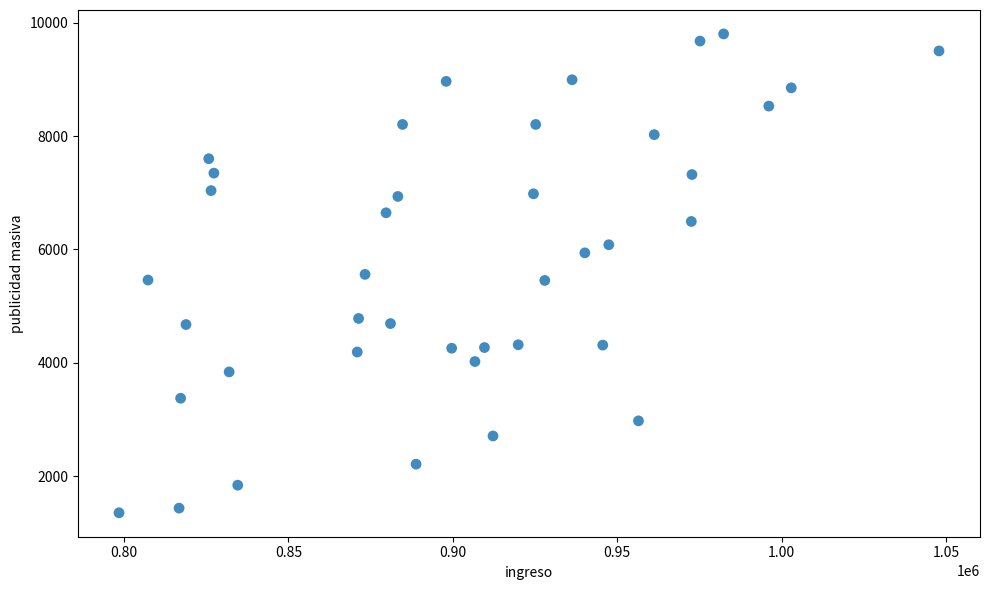

How many data points are displayed?

40